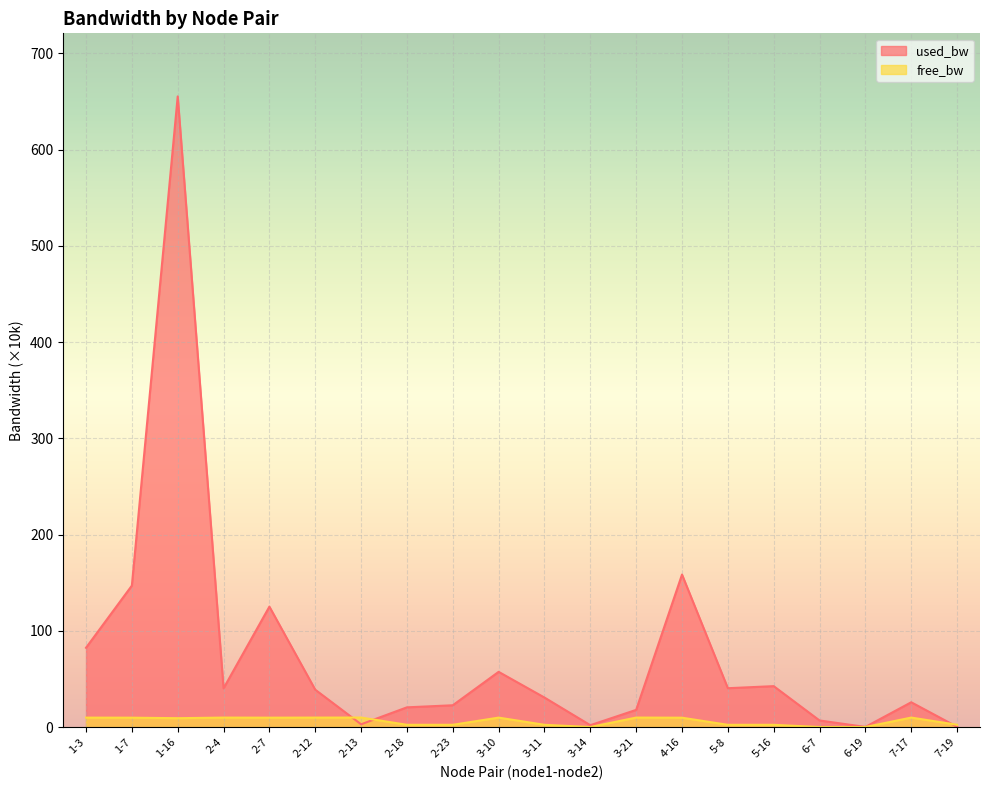

Reading left to right, what are all the values shown in this chart?

free_bw: 1-3=9.9	1-7=9.9	1-16=9.3	2-4=10.0	2-7=9.9	2-12=10.0	2-13=10.0	2-18=2.5	2-23=2.5	3-10=9.9	3-11=2.5	3-14=0.2	3-21=10.0	4-16=9.8	5-8=2.5	5-16=2.5	6-7=0.1	6-19=0.2	7-17=10.0	7-19=2.5
used_bw: 1-3=82.5	1-7=147.1	1-16=655.4	2-4=40.4	2-7=125.2	2-12=38.9	2-13=3.0	2-18=20.6	2-23=22.8	3-10=57.5	3-11=30.8	3-14=2.1	3-21=18.0	4-16=158.6	5-8=40.5	5-16=42.6	6-7=7.0	6-19=0.3	7-17=25.9	7-19=0.4